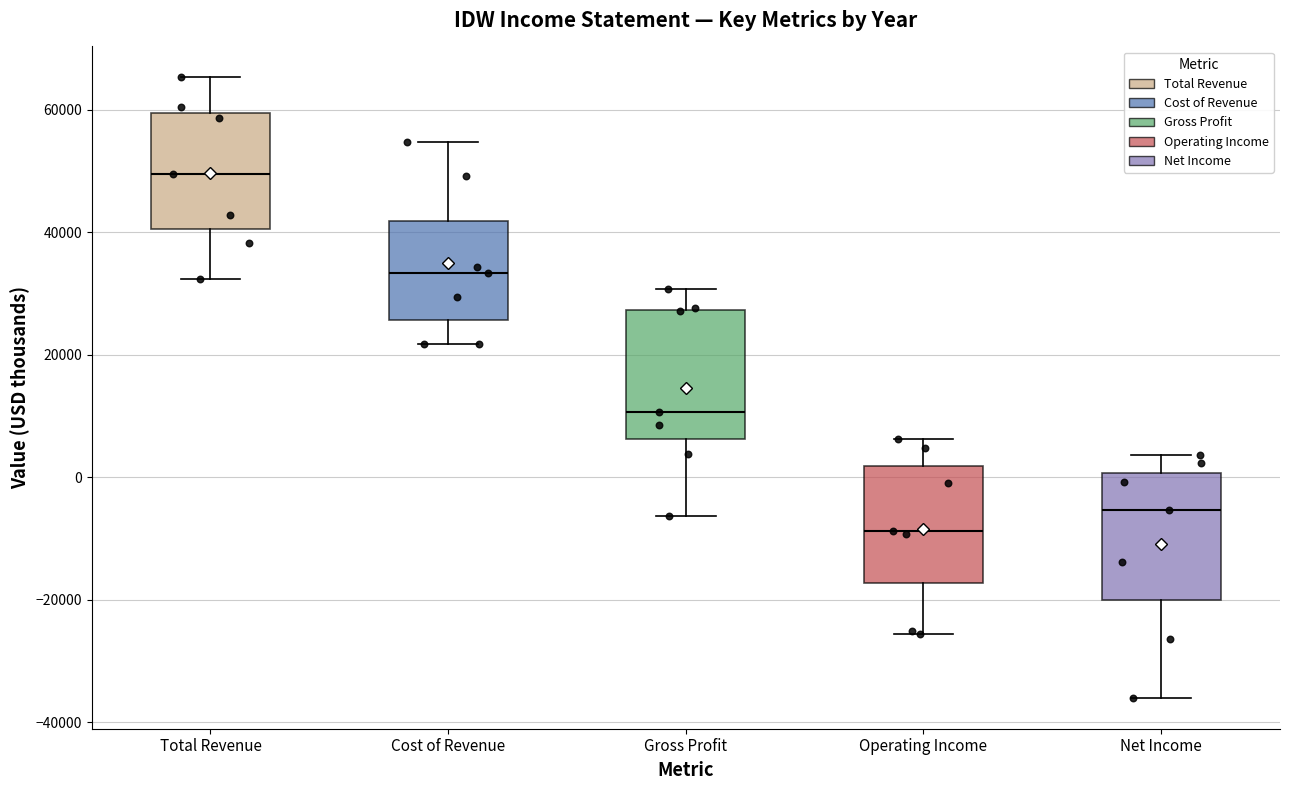

Where does the median line of the box for Operating Income sit on the y-axis? The values are not printed on the chart, so give them approximately, as read against the axis.

-8000